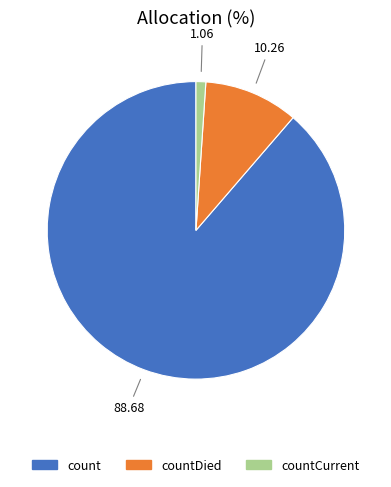

Is there a majority slice in this chart?

Yes